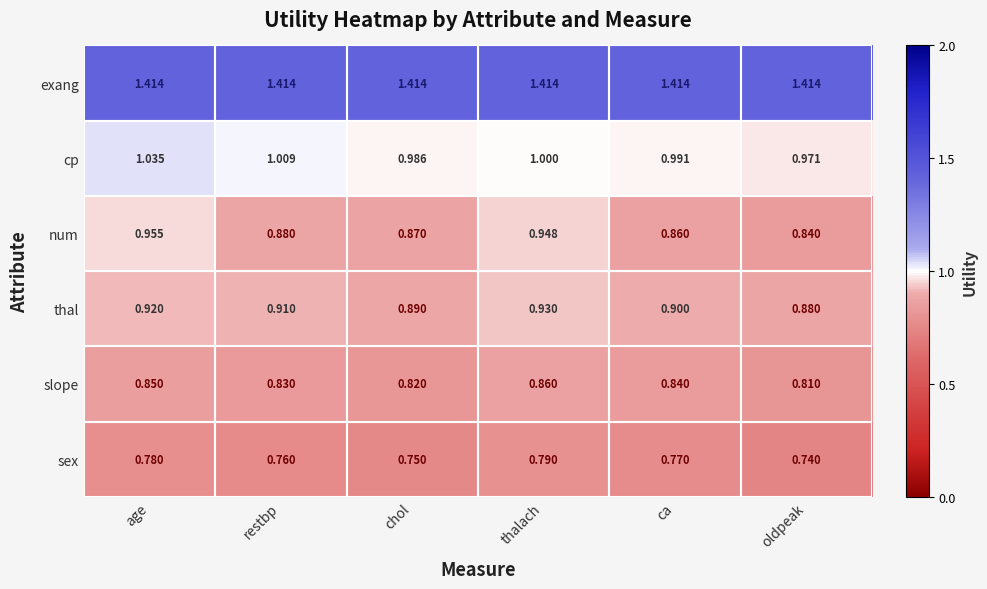

Which category has the lowest value across all series?

oldpeak